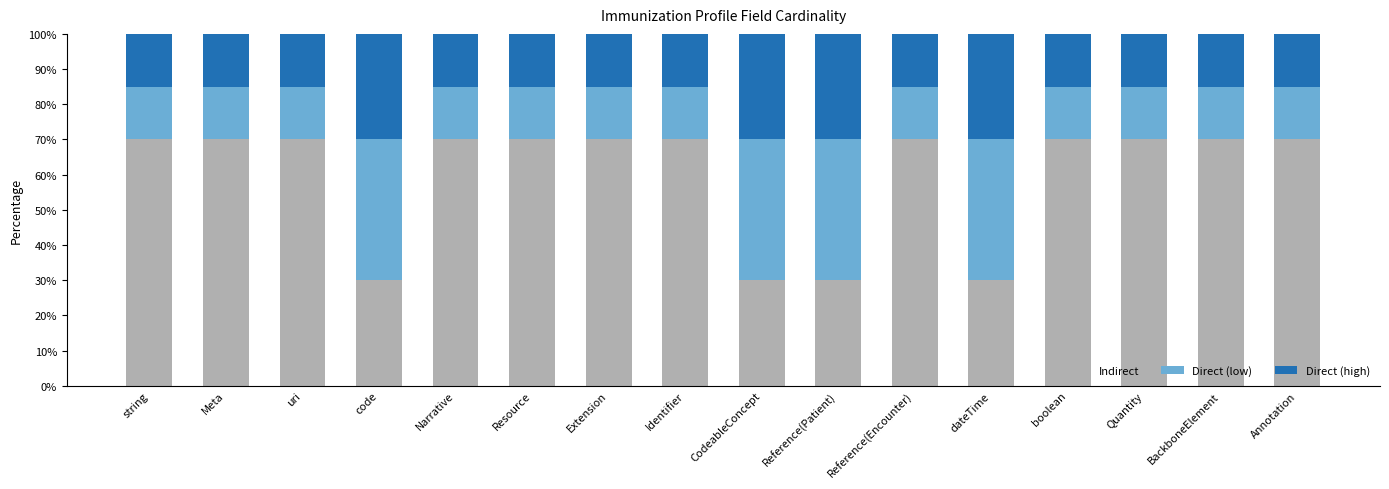

What is the average value of the Indirect series?

60